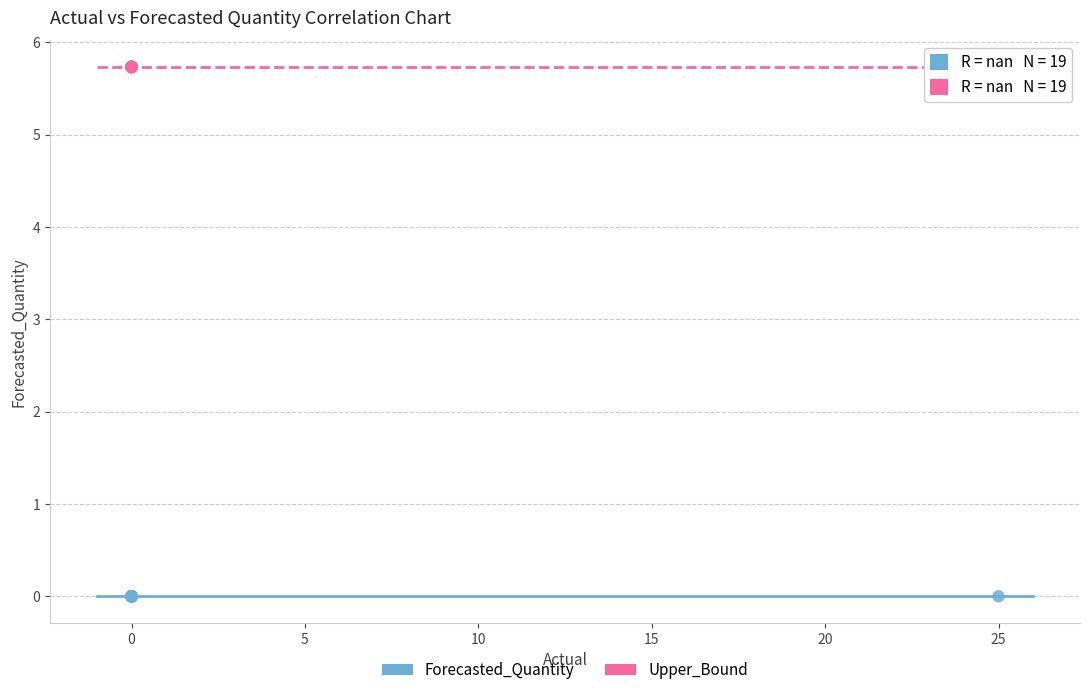

Which series contains the highest Y value?

Upper_Bound